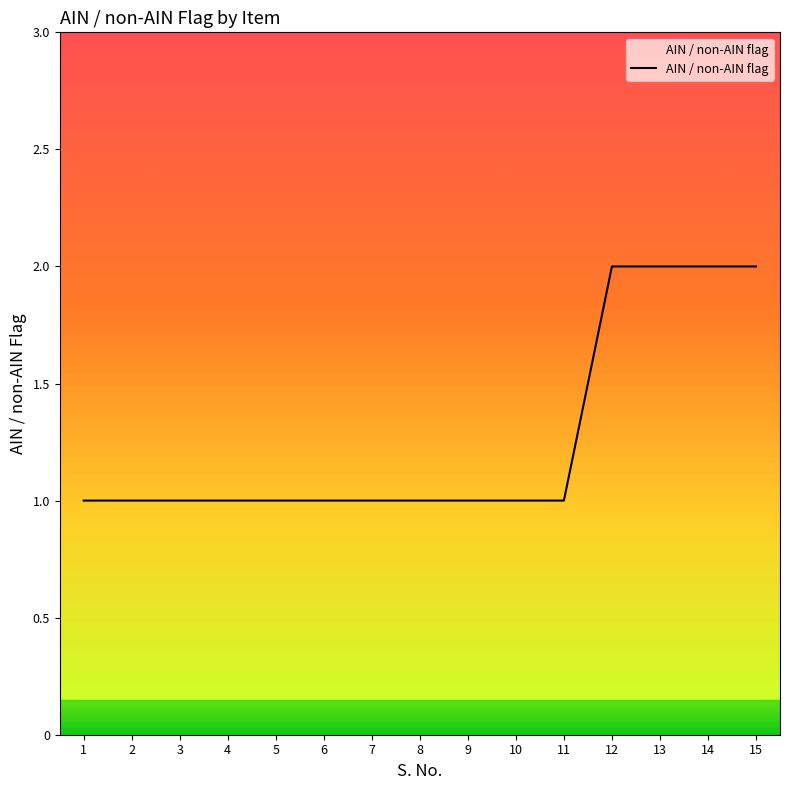

What is the smallest value displayed?

1